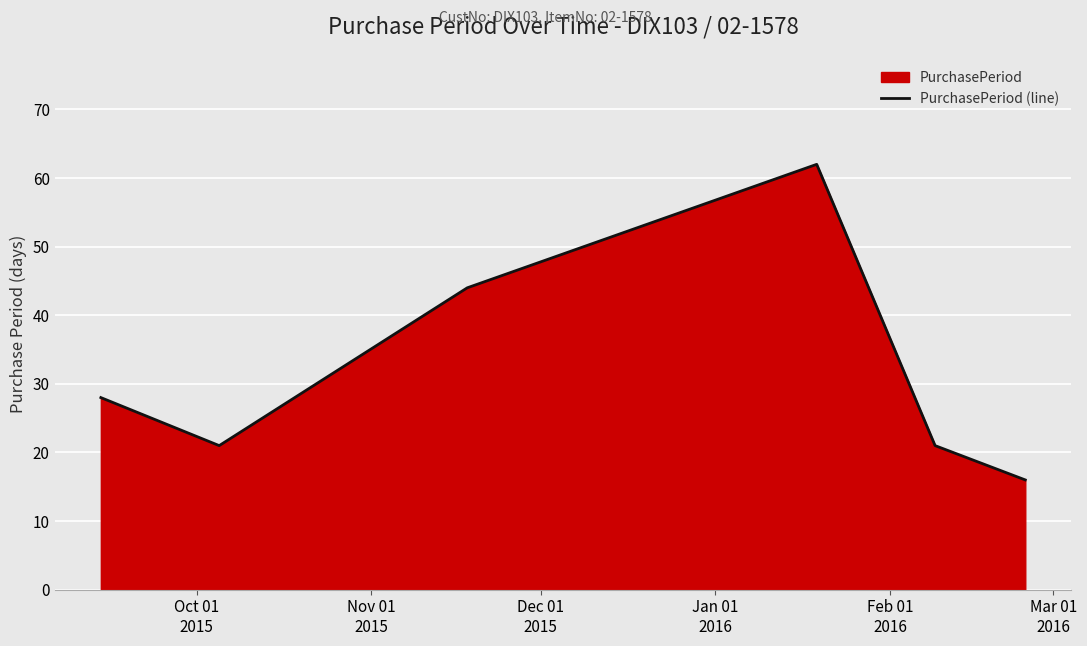

How many interior local valleys (lower than both neighbors) does the data have?

1